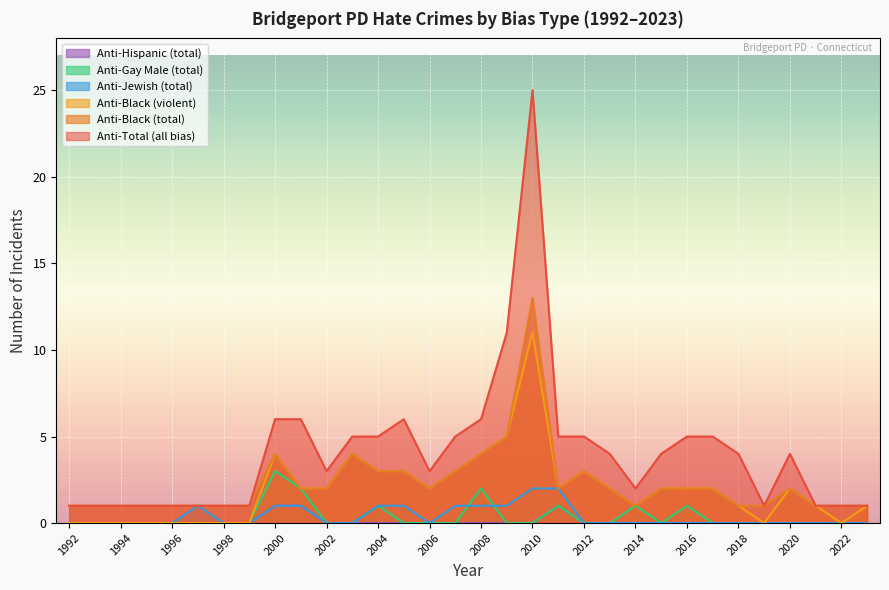

Reading left to right, transcribe all the data shown in this chart.

anti_black_total: 1992=1	1993=1	1994=1	1995=1	1996=1	1997=1	1998=1	1999=1	2000=4	2001=2	2002=2	2003=4	2004=3	2005=3	2006=2	2007=3	2008=4	2009=5	2010=13	2011=2	2012=3	2013=2	2014=1	2015=2	2016=2	2017=2	2018=1	2019=1	2020=2	2021=1	2022=1	2023=1
anti_black_violent: 1992=0	1993=0	1994=0	1995=0	1996=0	1997=0	1998=0	1999=0	2000=4	2001=2	2002=2	2003=4	2004=3	2005=3	2006=2	2007=3	2008=4	2009=5	2010=11	2011=2	2012=3	2013=2	2014=1	2015=2	2016=2	2017=2	2018=1	2019=0	2020=2	2021=1	2022=0	2023=1
anti_gay_male_total: 1992=0	1993=0	1994=0	1995=0	1996=0	1997=0	1998=0	1999=0	2000=3	2001=2	2002=0	2003=0	2004=1	2005=0	2006=0	2007=0	2008=2	2009=0	2010=0	2011=1	2012=0	2013=0	2014=1	2015=0	2016=1	2017=0	2018=0	2019=0	2020=0	2021=0	2022=0	2023=0
anti_jewish_total: 1992=0	1993=0	1994=0	1995=0	1996=0	1997=1	1998=0	1999=0	2000=1	2001=1	2002=0	2003=0	2004=1	2005=1	2006=0	2007=1	2008=1	2009=1	2010=2	2011=2	2012=0	2013=0	2014=0	2015=0	2016=0	2017=0	2018=0	2019=0	2020=0	2021=0	2022=0	2023=0
anti_hispanic_total: 1992=0	1993=0	1994=0	1995=0	1996=0	1997=0	1998=0	1999=0	2000=1	2001=1	2002=0	2003=0	2004=0	2005=0	2006=0	2007=0	2008=0	2009=0	2010=0	2011=1	2012=0	2013=0	2014=0	2015=0	2016=0	2017=0	2018=0	2019=0	2020=0	2021=0	2022=0	2023=0
anti_total_total: 1992=1	1993=1	1994=1	1995=1	1996=1	1997=1	1998=1	1999=1	2000=6	2001=6	2002=3	2003=5	2004=5	2005=6	2006=3	2007=5	2008=6	2009=11	2010=25	2011=5	2012=5	2013=4	2014=2	2015=4	2016=5	2017=5	2018=4	2019=1	2020=4	2021=1	2022=1	2023=1